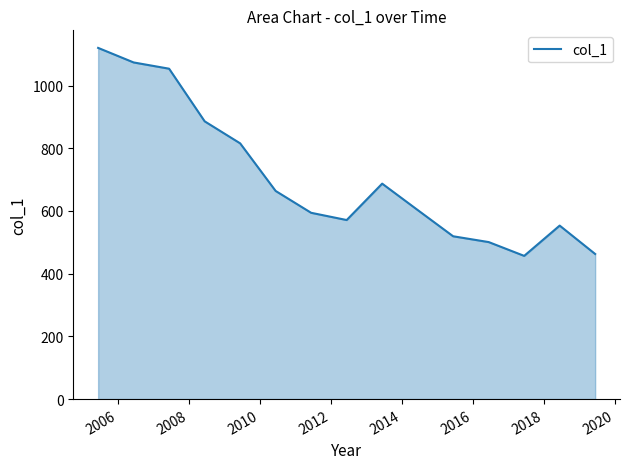

What is the maximum value shown in the chart?

1120.1